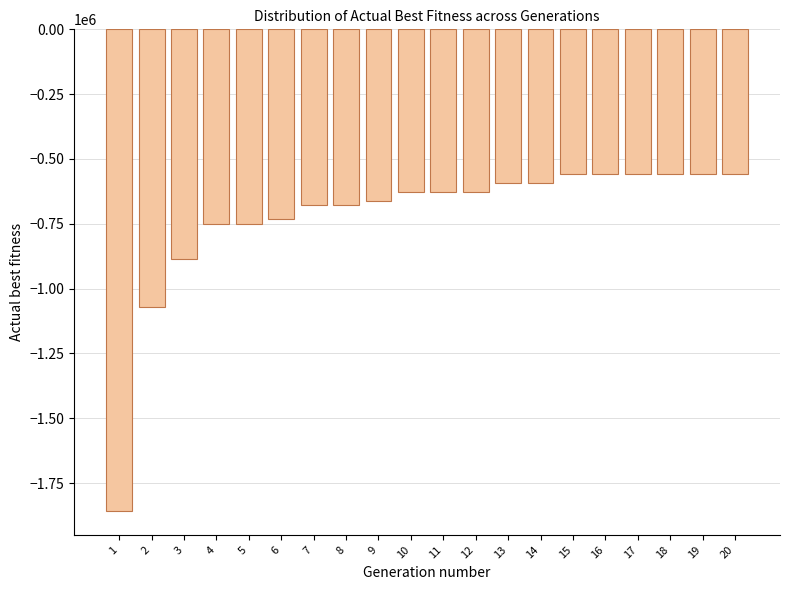

Reading left to right, extract all data points from this chart.

-1857155	-1072333	-886427	-750005	-750005	-733346	-675973	-675973	-662104	-627012	-627012	-627012	-590852	-590852	-556587	-556587	-556587	-556587	-556587	-556587